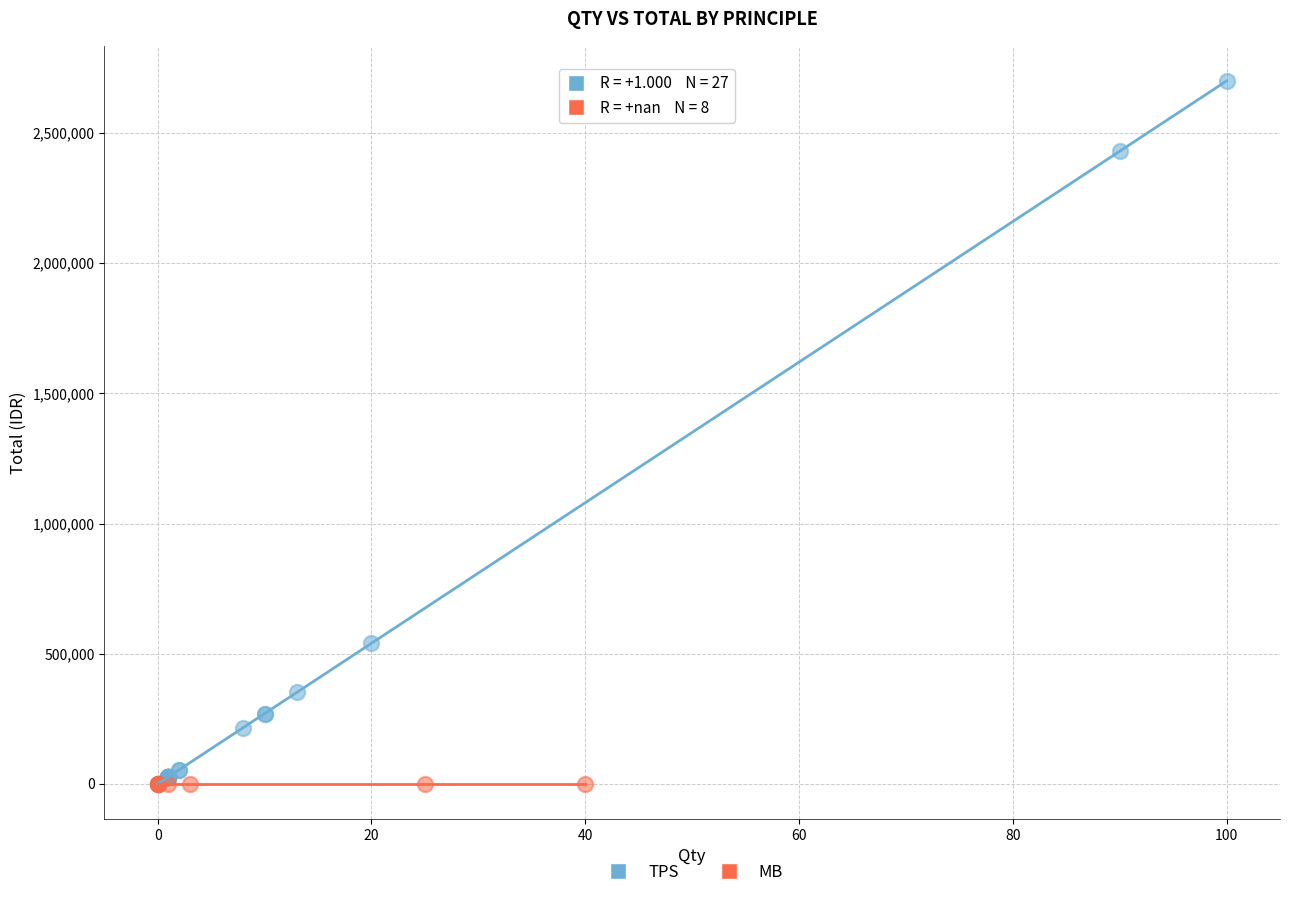

Which series contains the highest Y value?

TPS